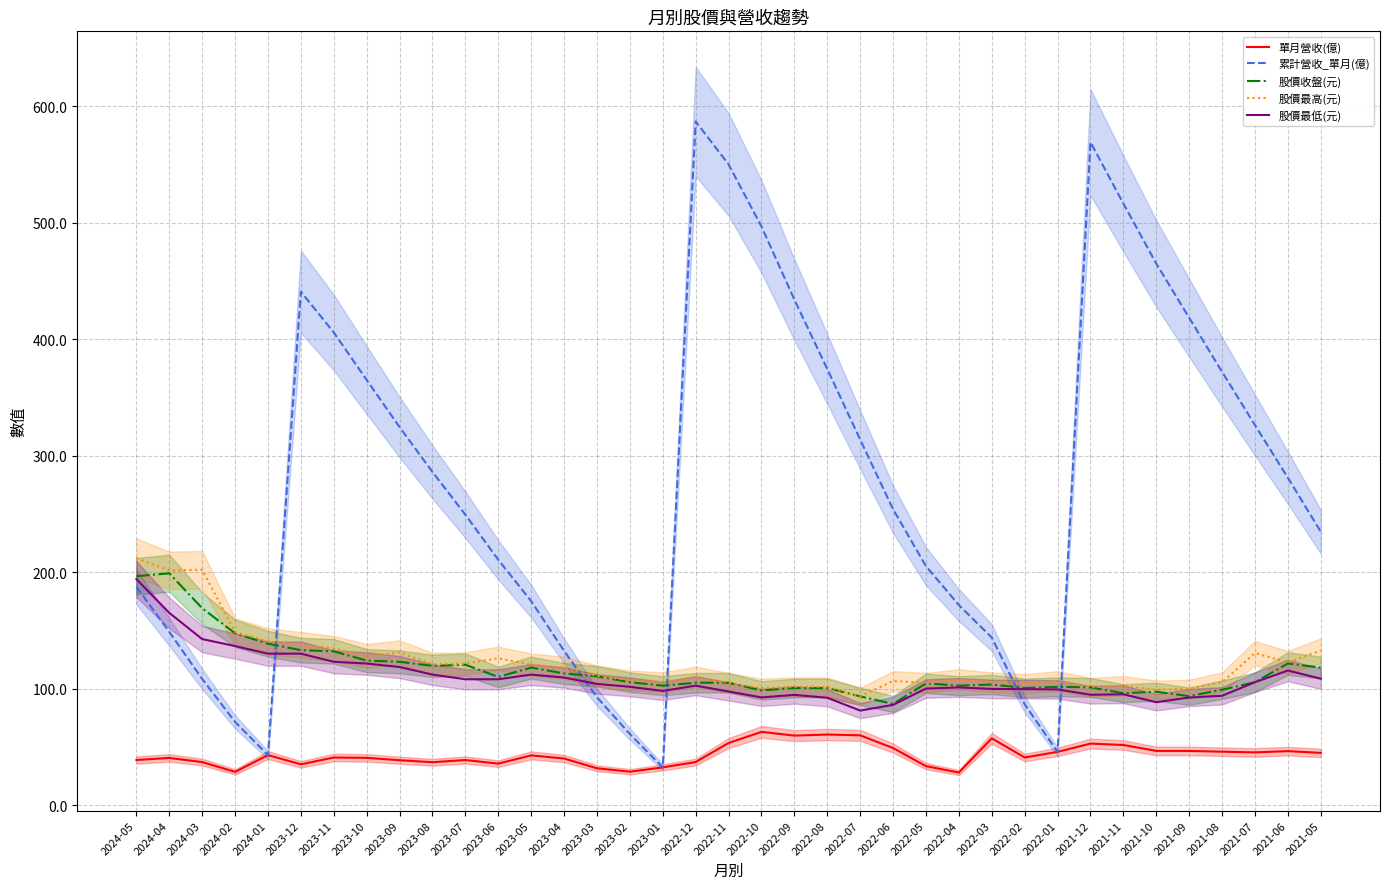

What is the difference between the highest and lowest values at 2023-03?

79.4